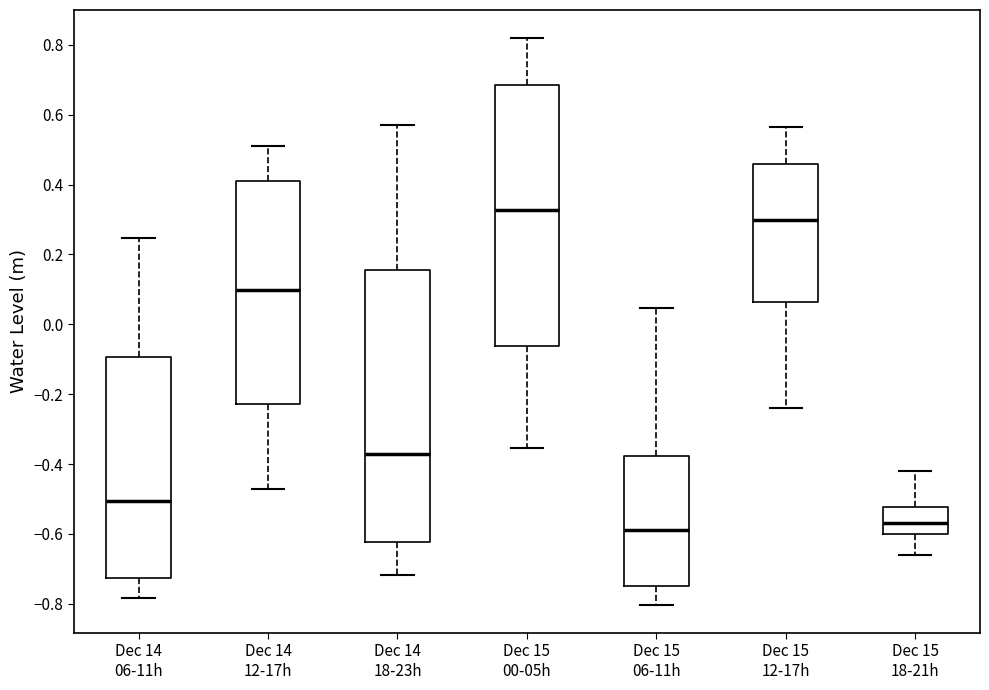

Reading left to right, read every box against the y-axis: the position of its median line, the range the box covers, and the ends of its whiskers. The values are not printed on the chart, so give them approximately, as read against the axis.

Dec 14 06-11h: median -0.50, box -0.72 to -0.10, whiskers -0.78 to 0.24
Dec 14 12-17h: median 0.10, box -0.22 to 0.42, whiskers -0.48 to 0.52
Dec 14 18-23h: median -0.38, box -0.62 to 0.16, whiskers -0.72 to 0.58
Dec 15 00-05h: median 0.32, box -0.06 to 0.68, whiskers -0.36 to 0.82
Dec 15 06-11h: median -0.58, box -0.74 to -0.38, whiskers -0.80 to 0.04
Dec 15 12-17h: median 0.30, box 0.06 to 0.46, whiskers -0.24 to 0.56
Dec 15 18-21h: median -0.56, box -0.60 to -0.52, whiskers -0.66 to -0.42